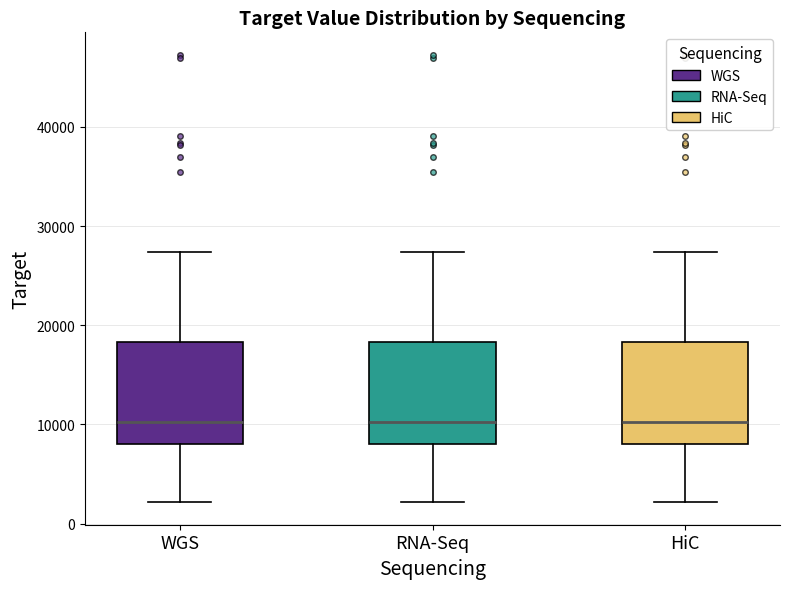

Reading left to right, read every box against the y-axis: the position of its median line, the range the box covers, and the ends of its whiskers. The values are not printed on the chart, so give them approximately, as read against the axis.

WGS: median 10000, box 8000 to 18000, whiskers 2000 to 27000
RNA-Seq: median 10000, box 8000 to 18000, whiskers 2000 to 27000
HiC: median 10000, box 8000 to 18000, whiskers 2000 to 27000